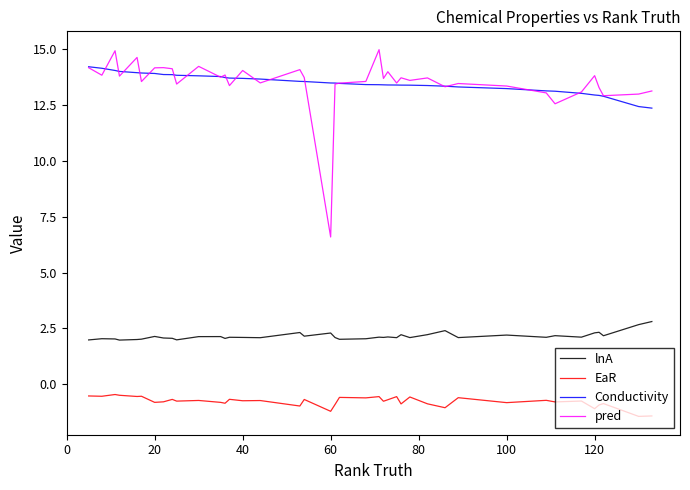

At how many categories does at least one series exceed 7?

40